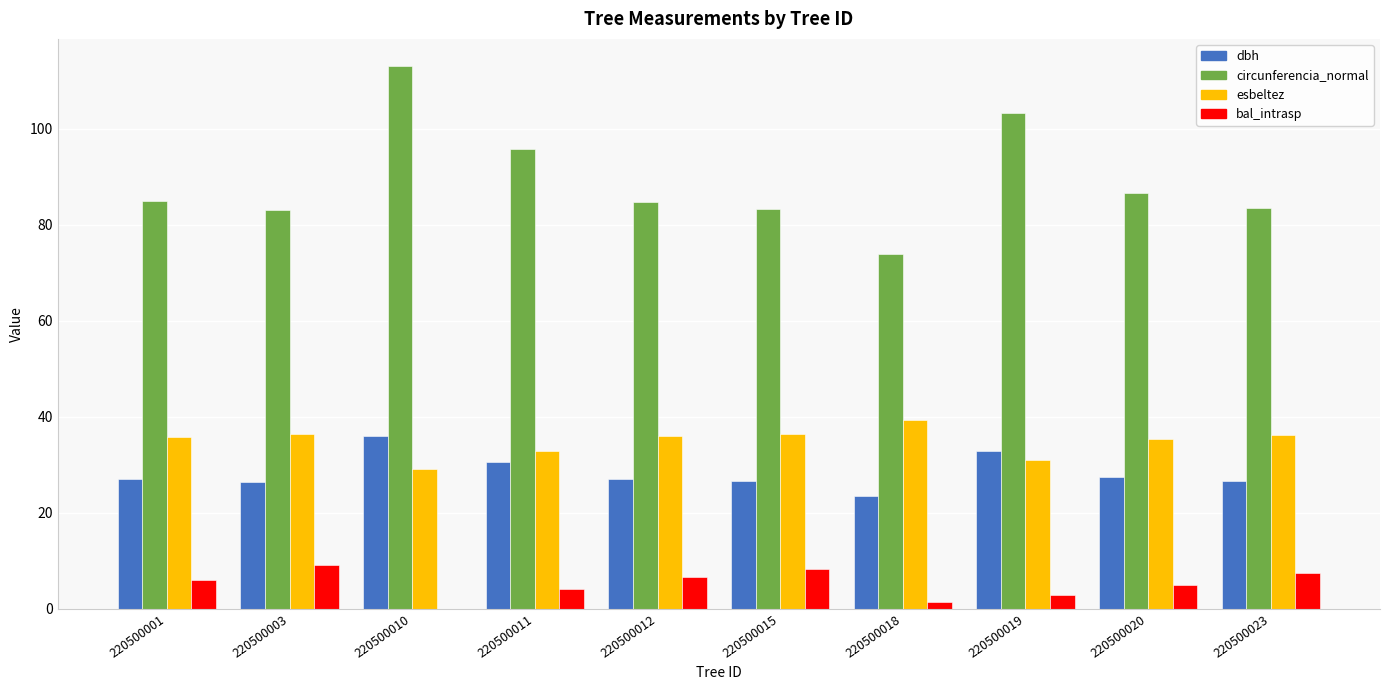

The value of dbh at 220500001 is 14.8. True or false?

False